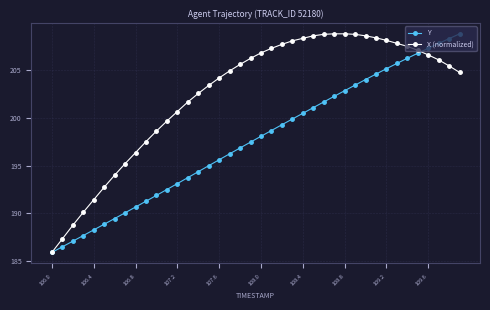

What is the lowest value of the X (normalized) series?

185.9